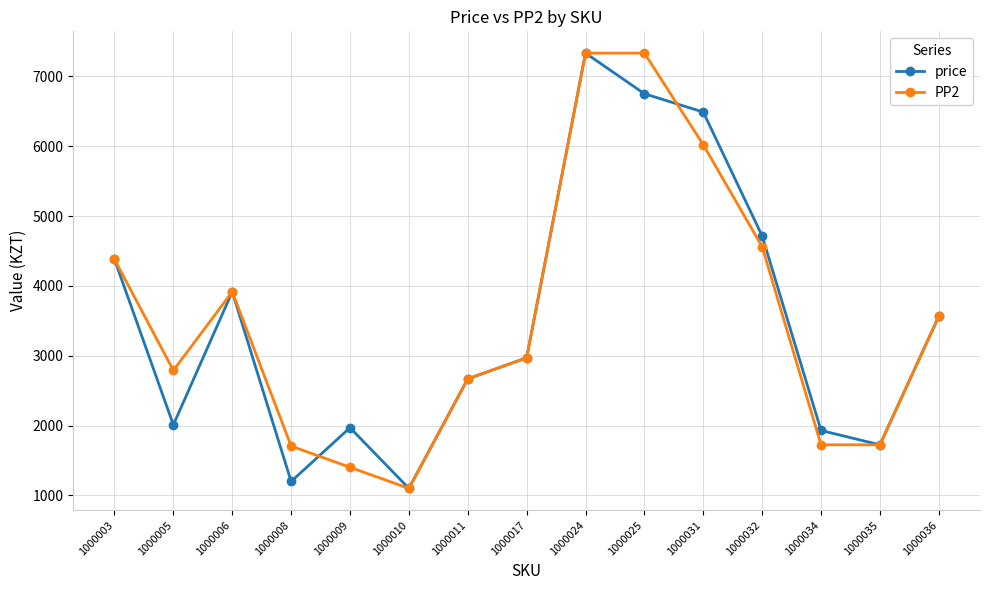

Rank the series at 1000031 from highest to lowest value.

price, PP2